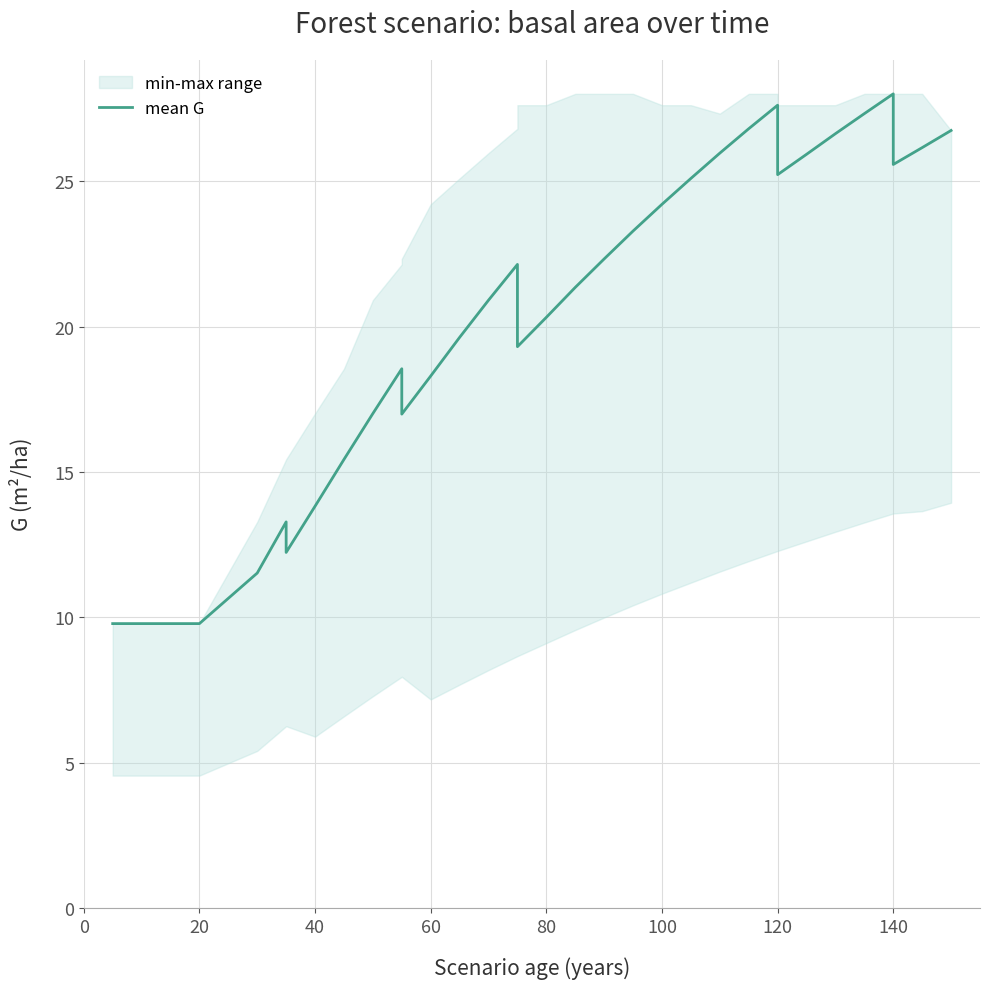

How many lines are shown in the chart?

1